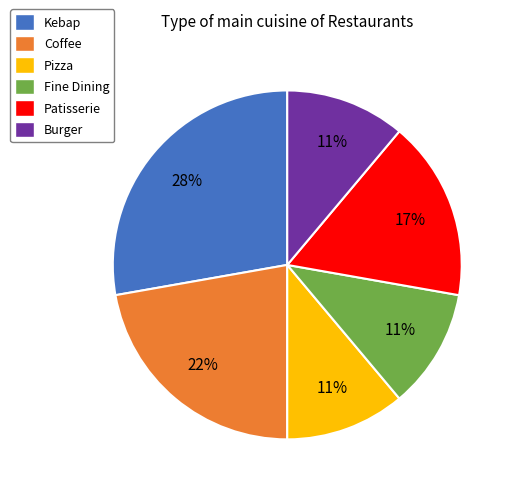

To the nearest percent, what percentage of the pie is Kebap?

28%